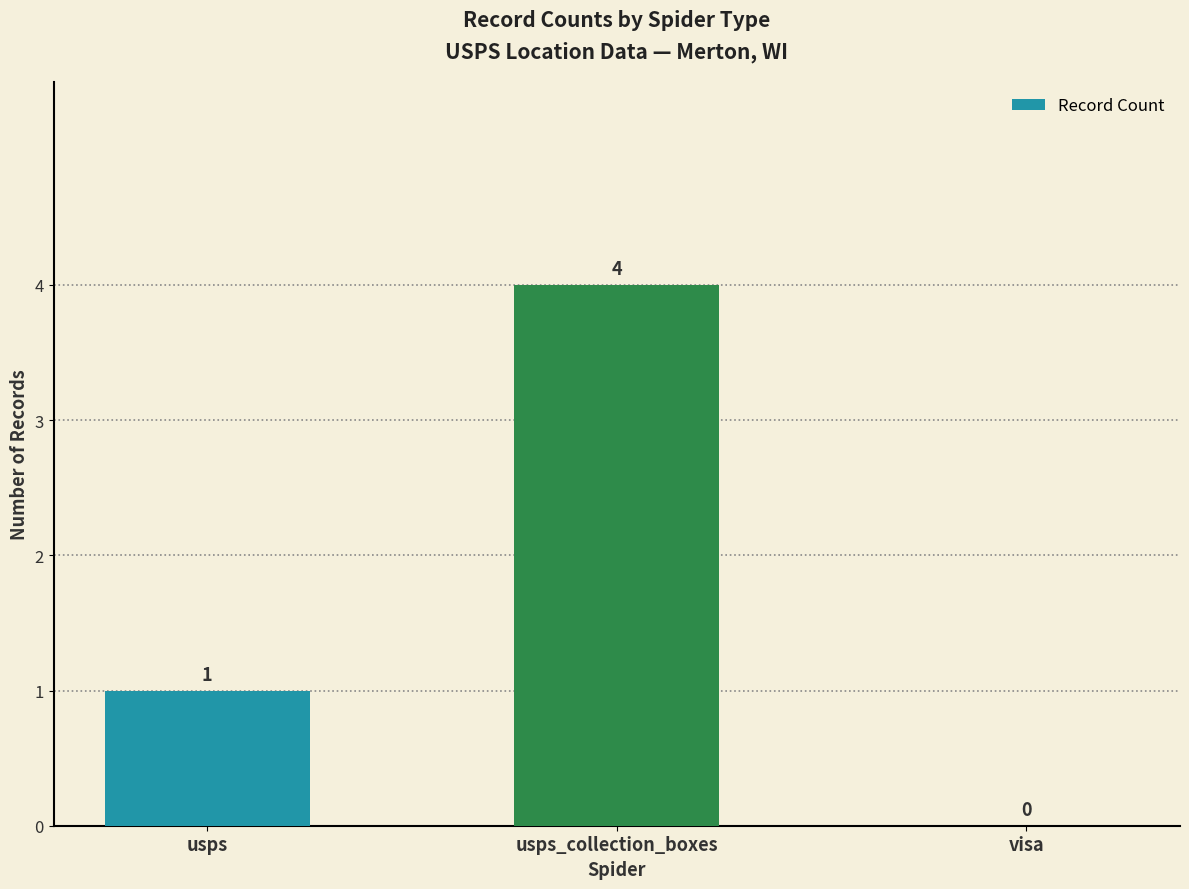

What is the sum of all values?

5